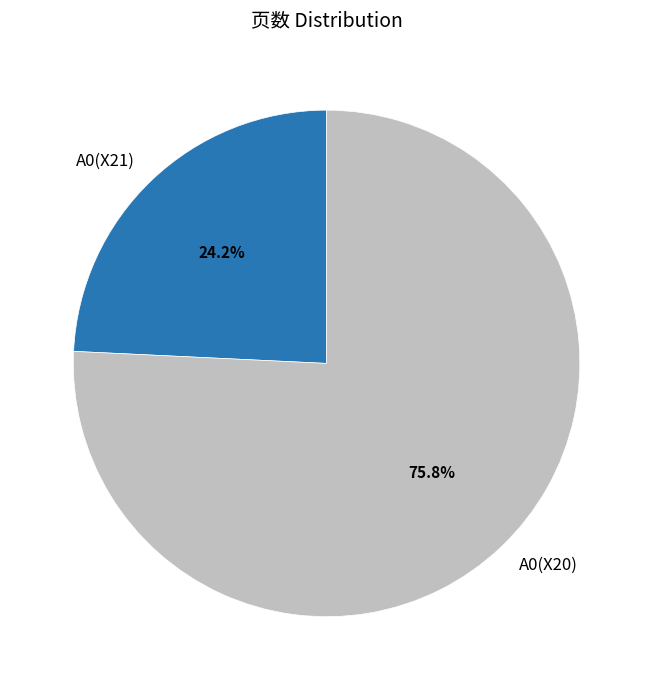

To the nearest percent, what is the combined percentage of A0(X20) and A0(X21)?

100%